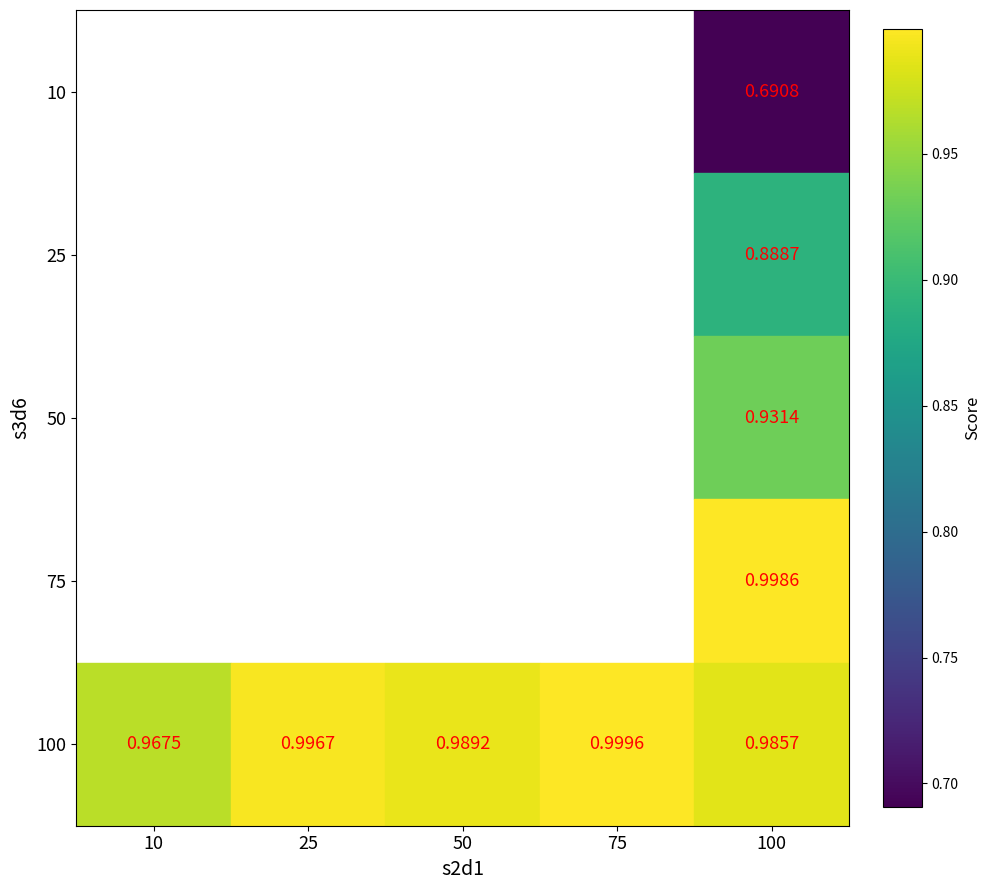

Is the value of 75 at 100 greater than the value of 100 at 75?

No